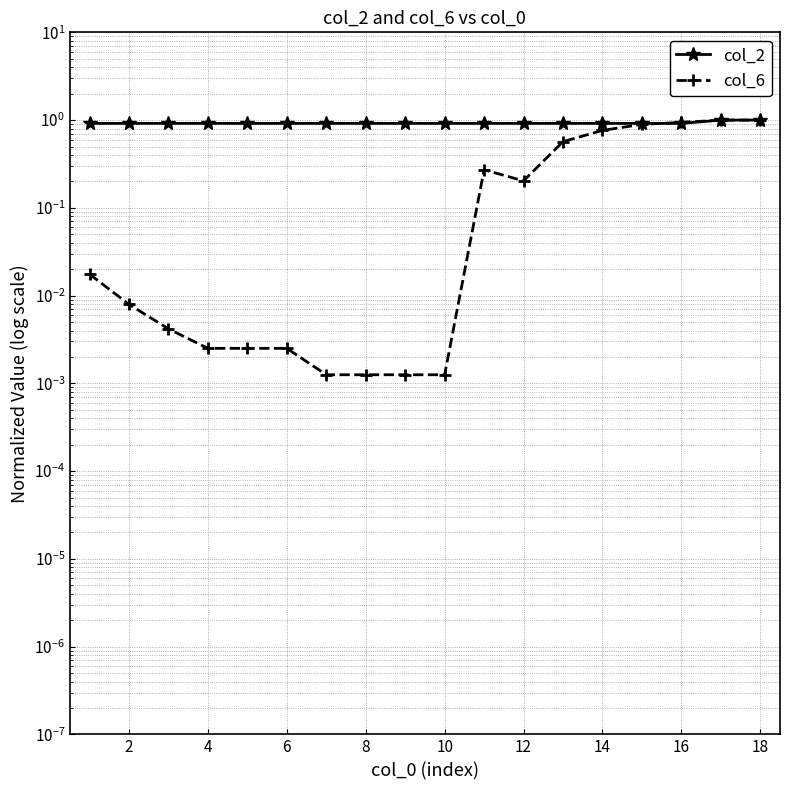

Which series has the widest spread of values?

col_6